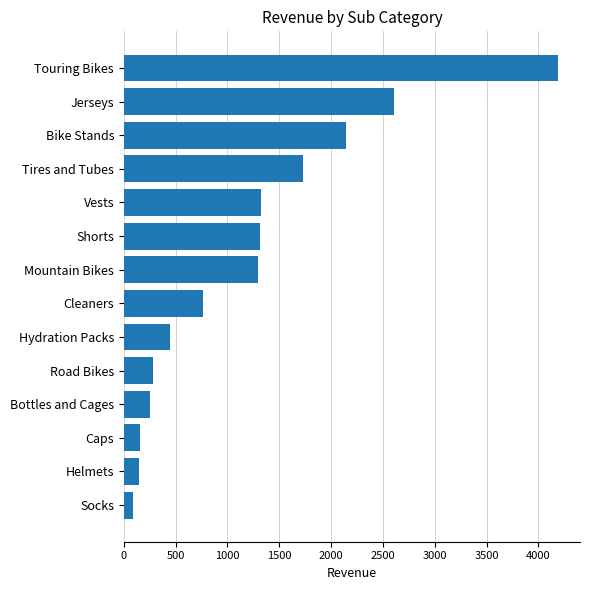

What is the difference between the maximum and minimum values?

4099